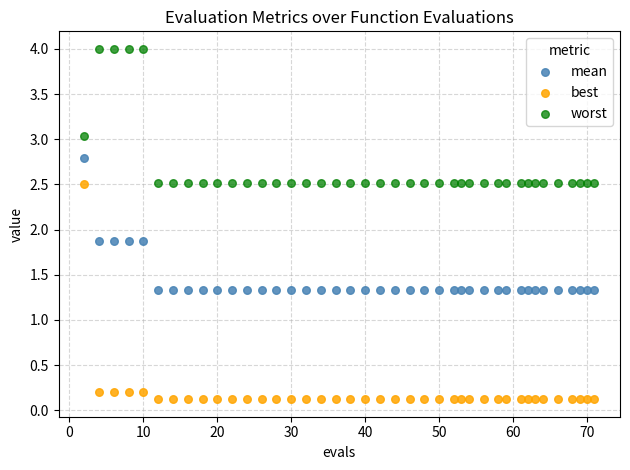

Which series reaches the minimum Y coordinate?

best